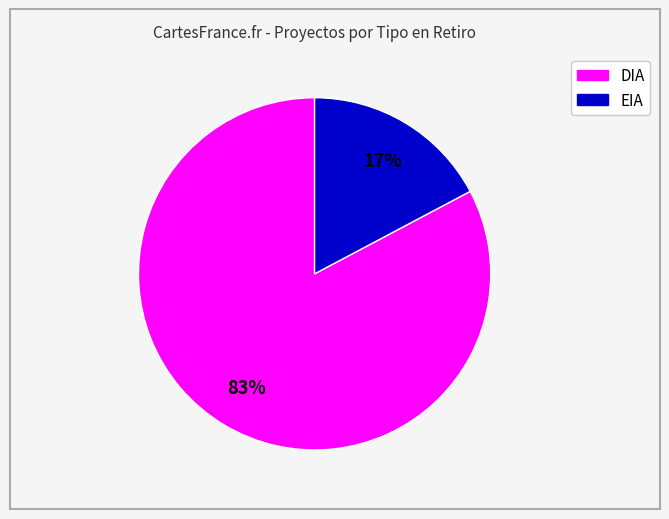

Between EIA and DIA, which is larger?

DIA